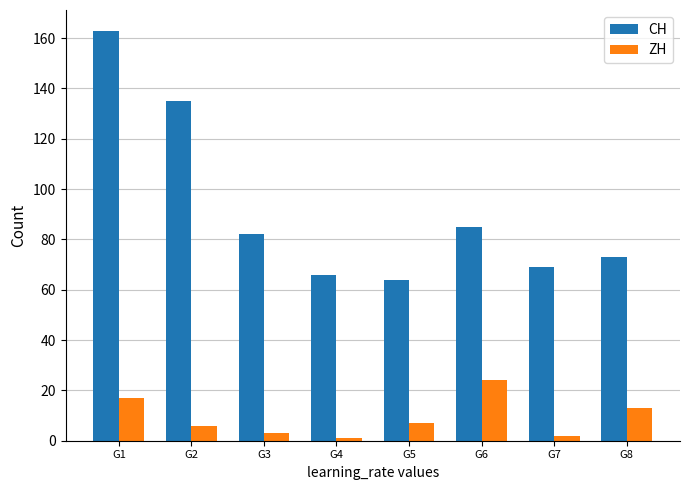

Rank the series by their maximum value, from lowest to highest.

ZH, CH